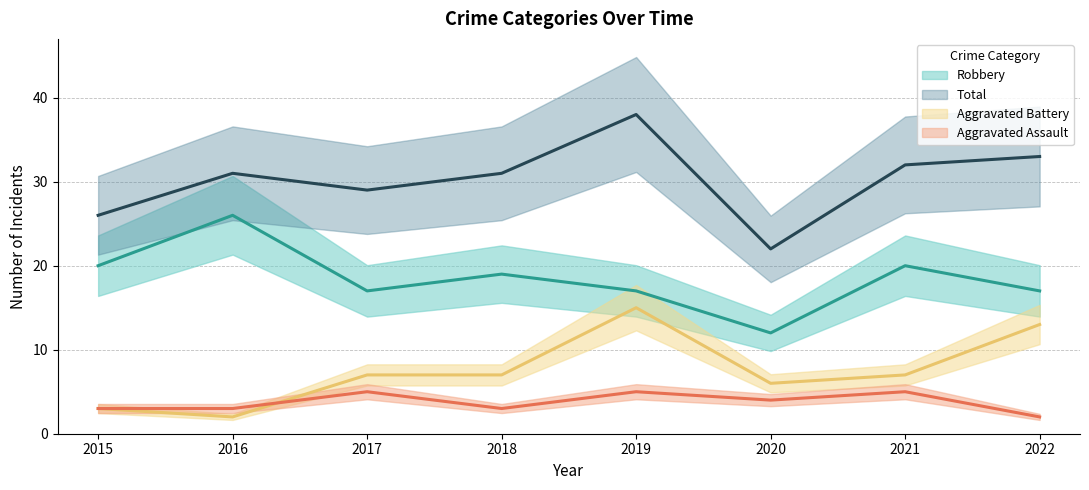

Which category has the highest value in the Aggravated Assault series?

2017